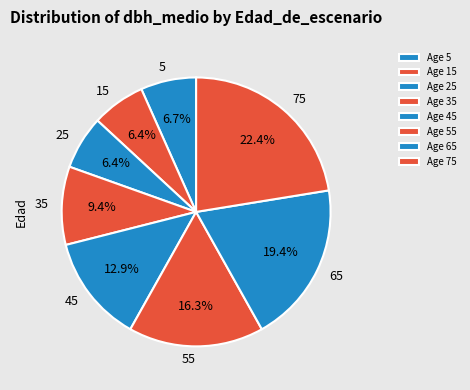

To the nearest percent, what is the difference between the largest and smallest slice percentages?

16%